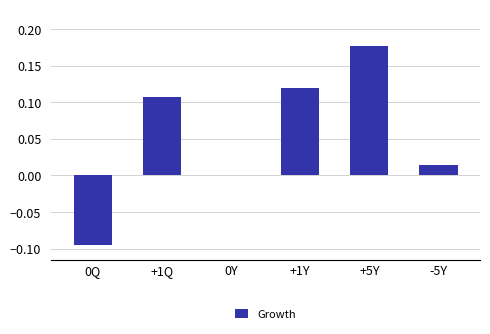

Between 0Q and +1Y, which is larger?

+1Y